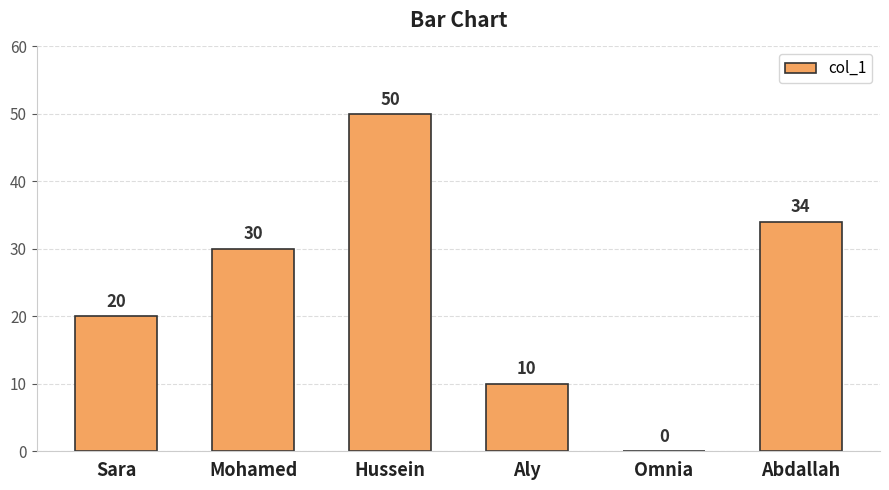

Reading left to right, transcribe all the data shown in this chart.

Sara=20	Mohamed=30	Hussein=50	Aly=10	Omnia=0	Abdallah=34